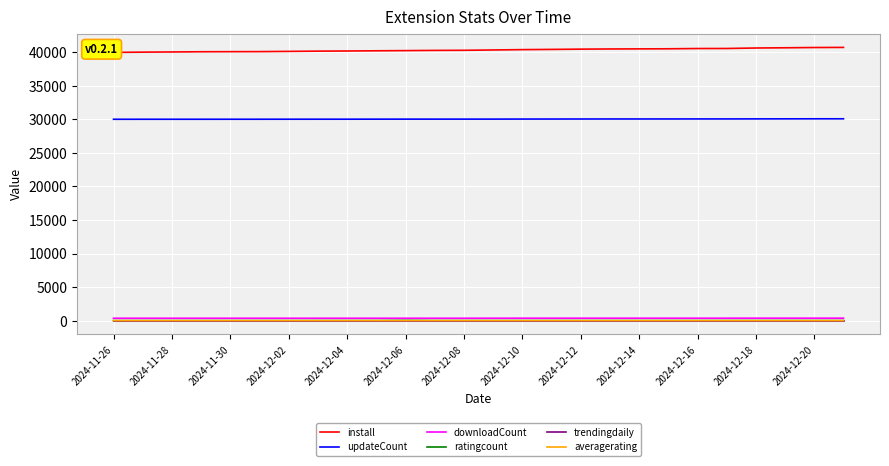

True or false: downloadCount and updateCount cross at least once.

False